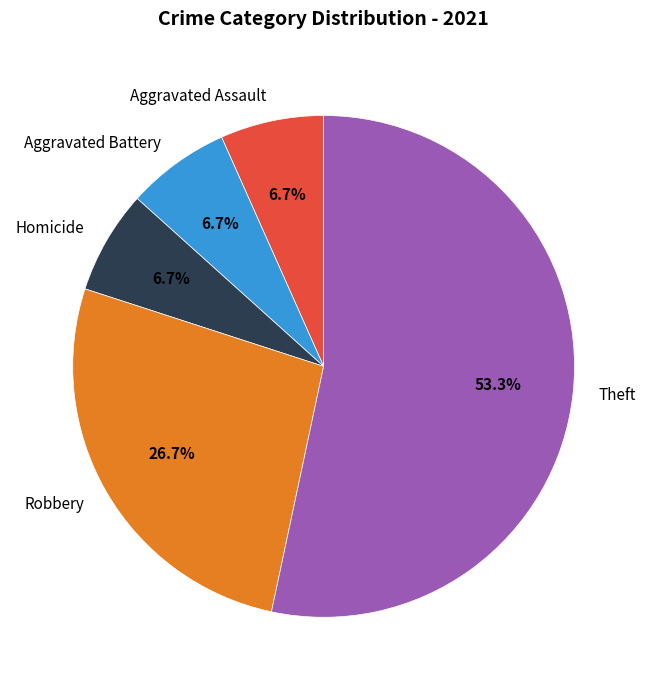

Between Theft and Aggravated Assault, which is larger?

Theft